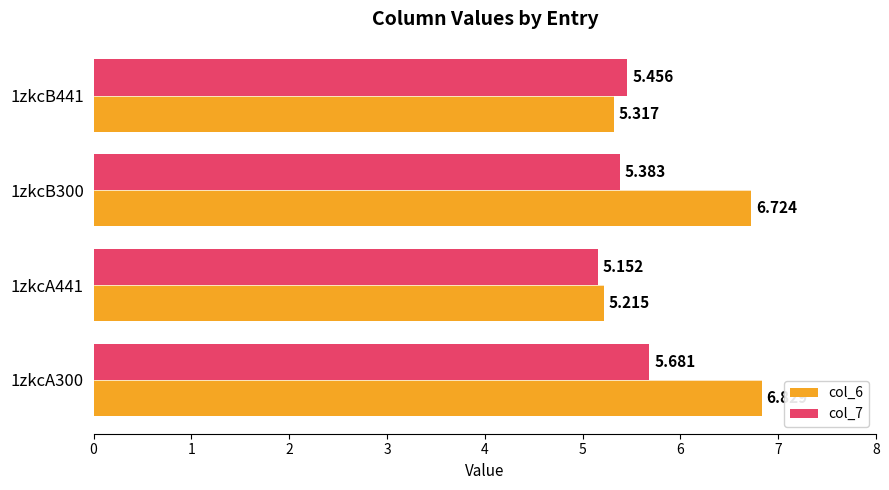

Is the value of col_6 at 1zkcB300 greater than the value of col_7 at 1zkcA300?

Yes